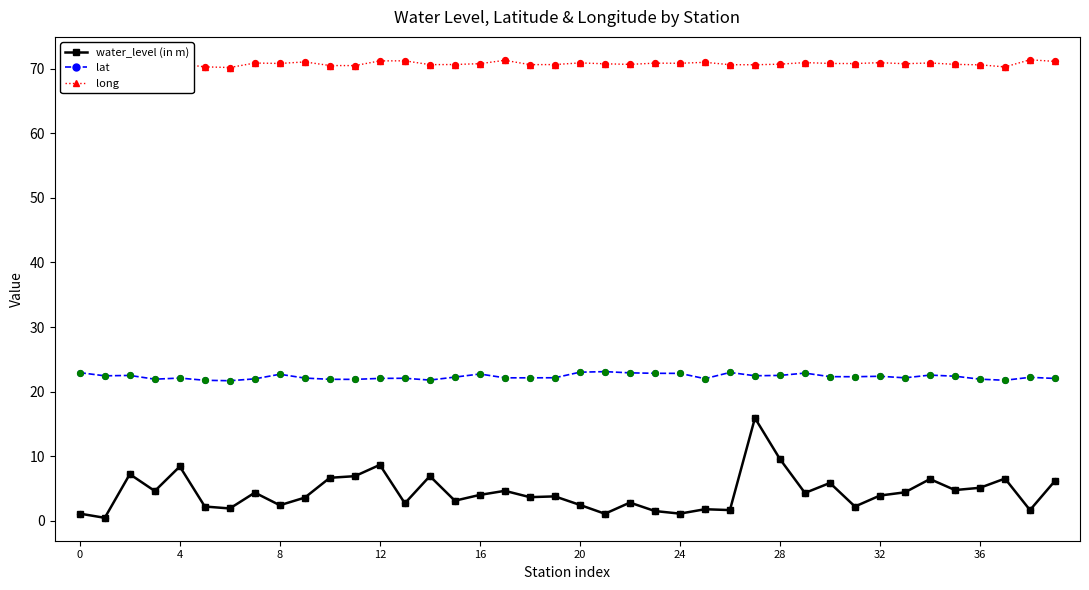

At how many categories does at least one series exceed 53?

40